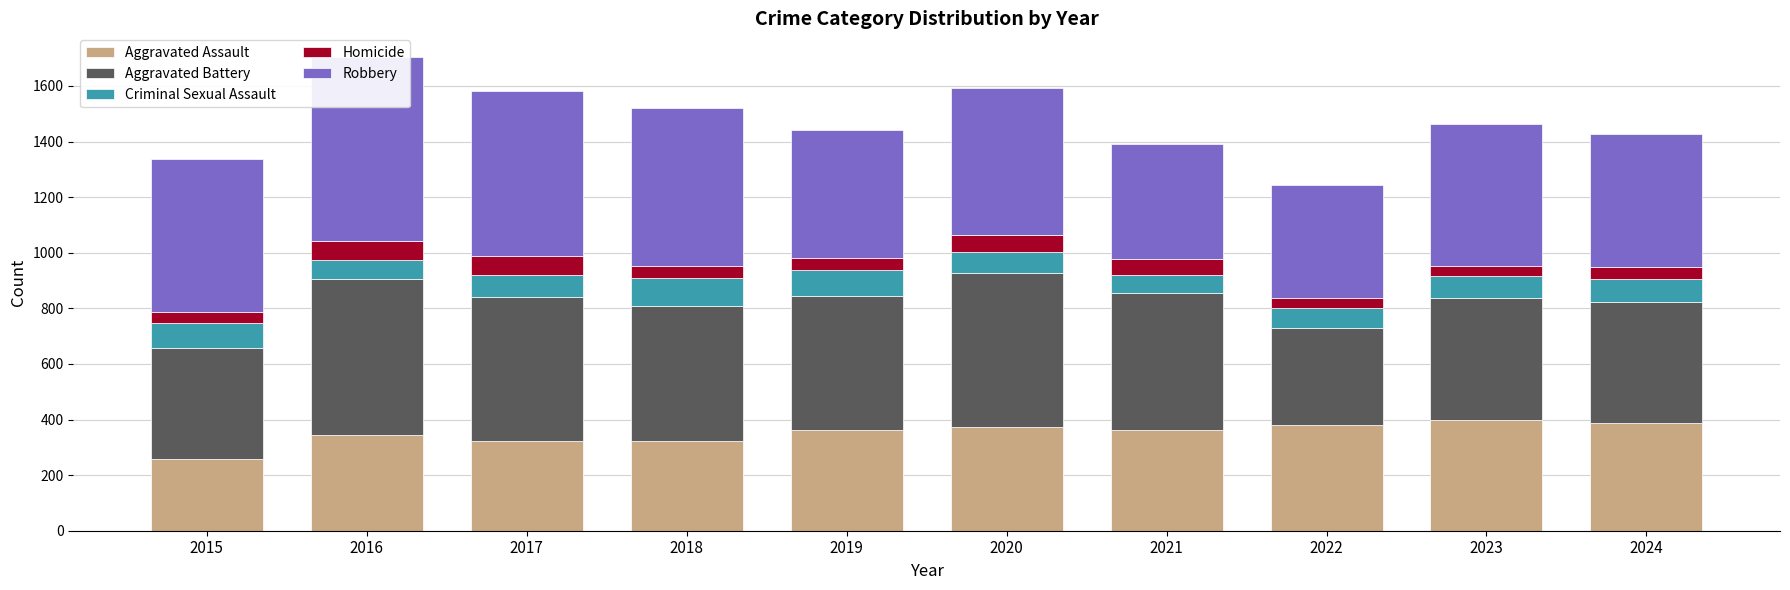

What is the minimum value shown in the chart?

36